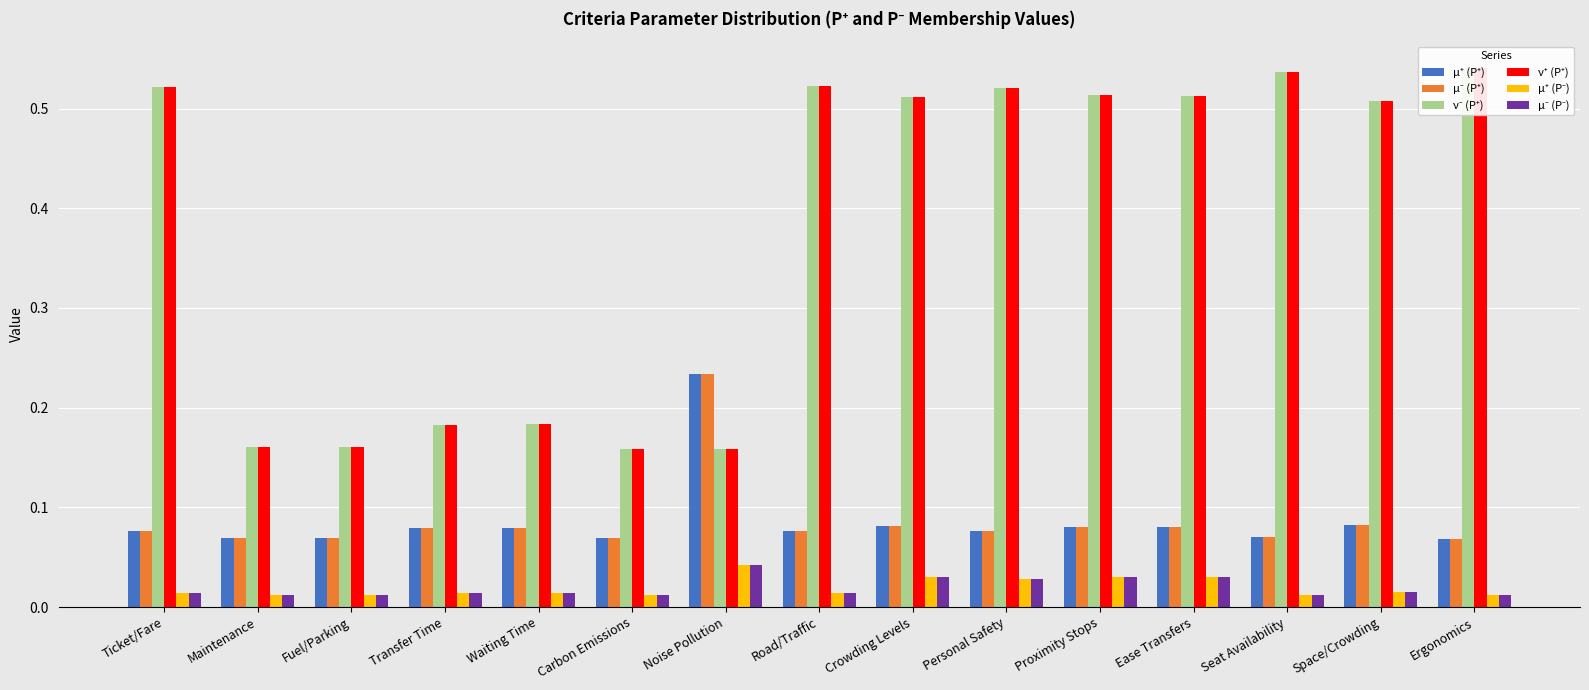

What is the highest value of the ν⁻ (P⁺) series?

0.5